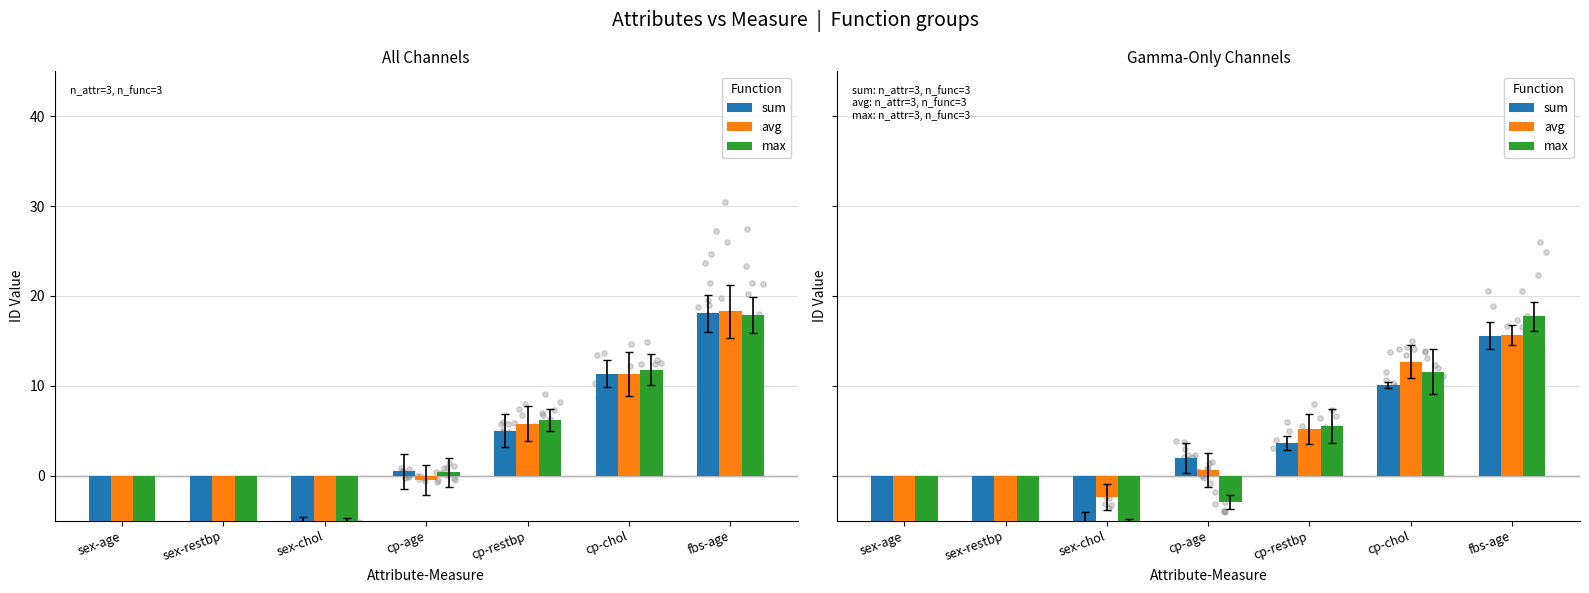

What are all the series names shown in the legend?

sum, avg, max